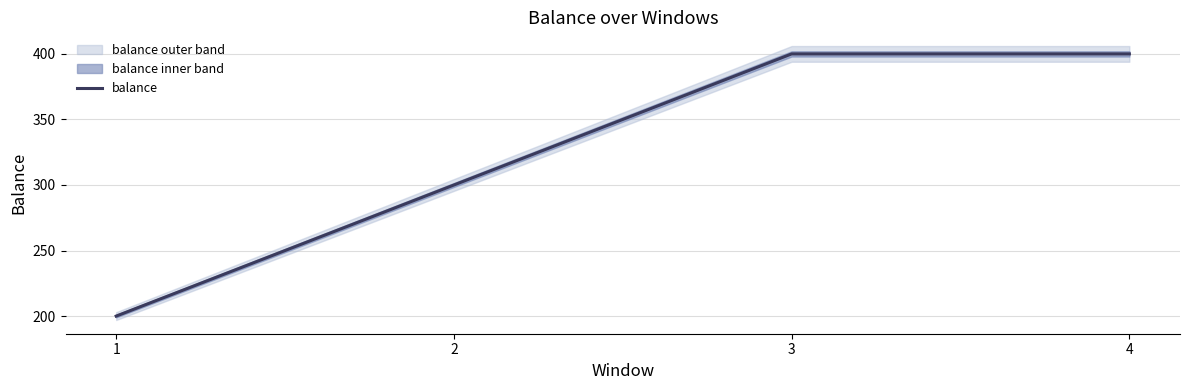

Which label corresponds to the largest value in the chart?

4